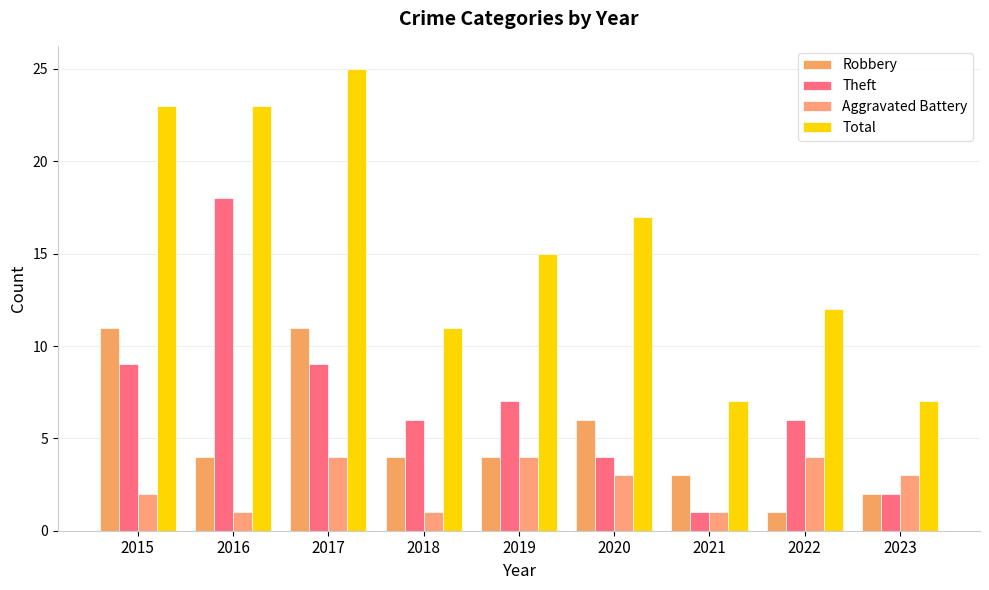

What is the difference between the maximum and minimum values in the Robbery series?

10